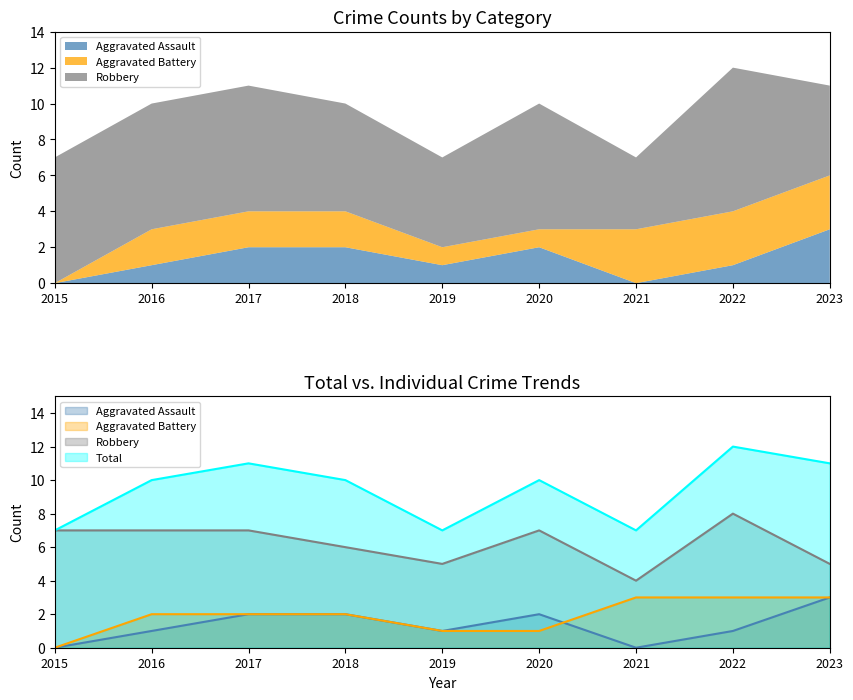

What is the value of the Aggravated Assault point at the 2nd from the left?

1